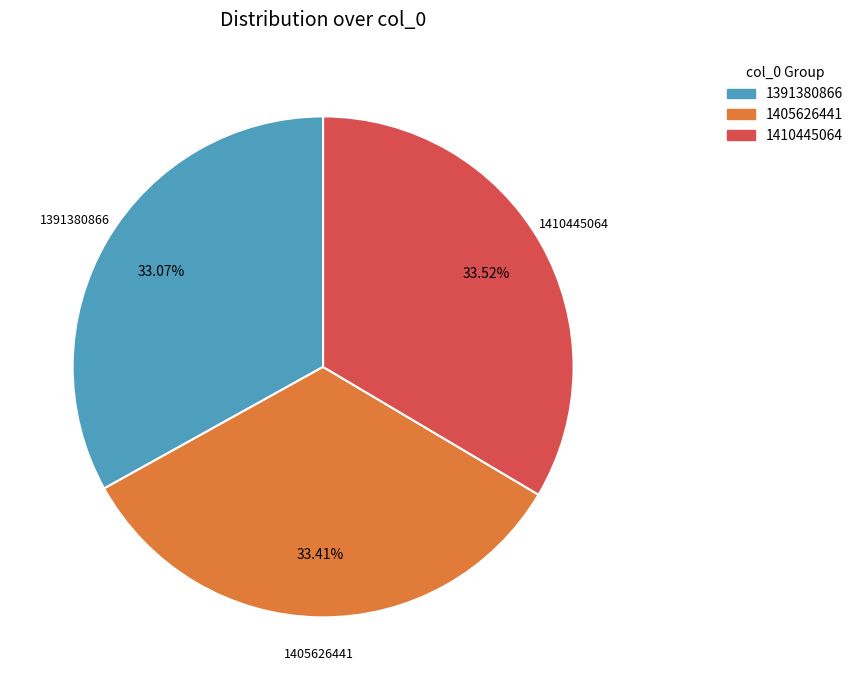

The 1410445064 slice represents 26% of the pie. True or false?

False